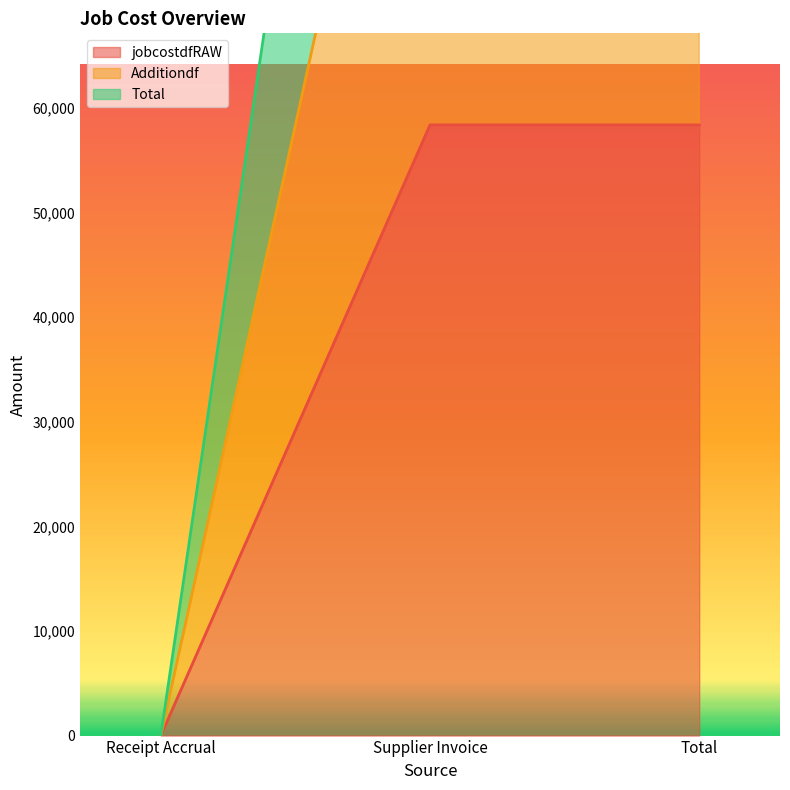

What is the difference between the highest and lowest values at Supplier Invoice?

116723.5